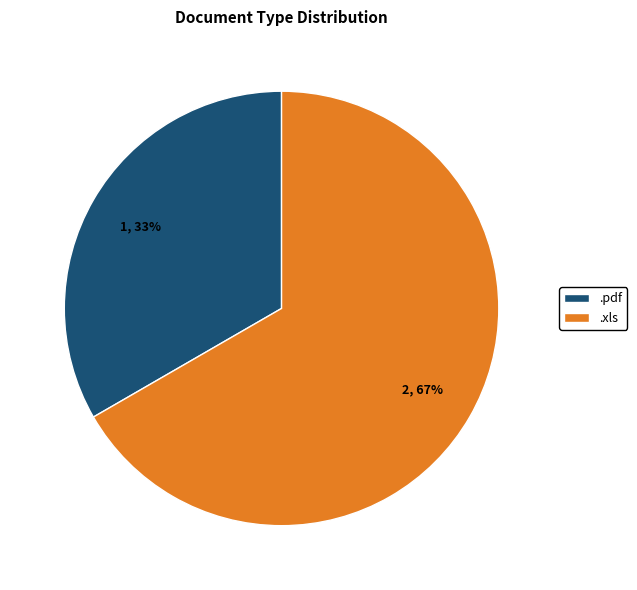

How many segments does this pie chart have?

2